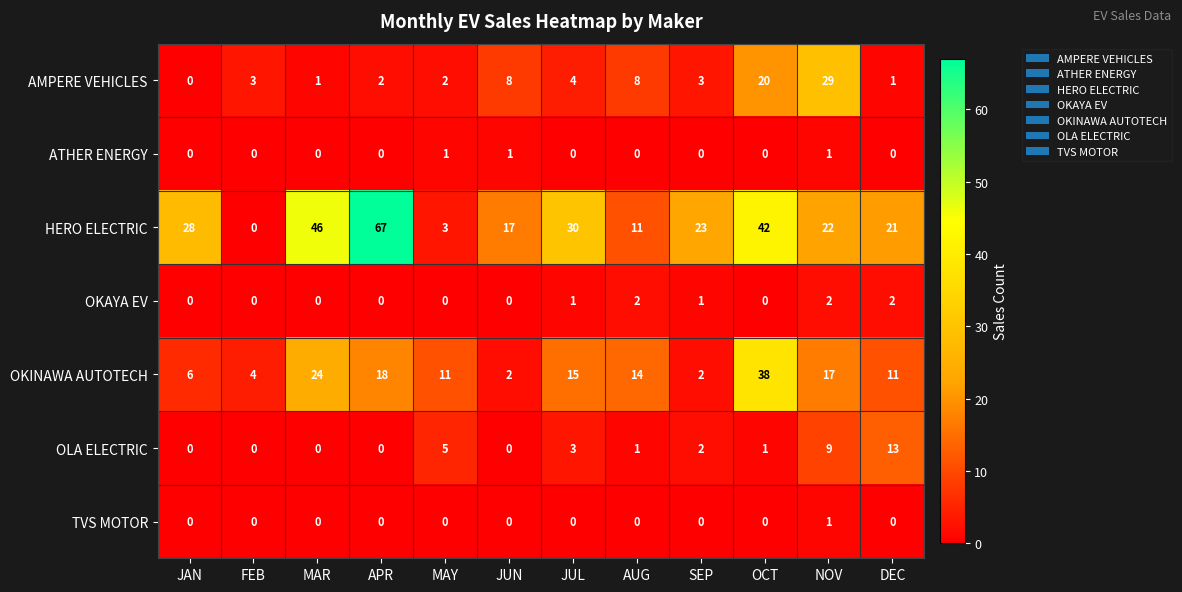

Which series has the widest spread of values?

HERO ELECTRIC